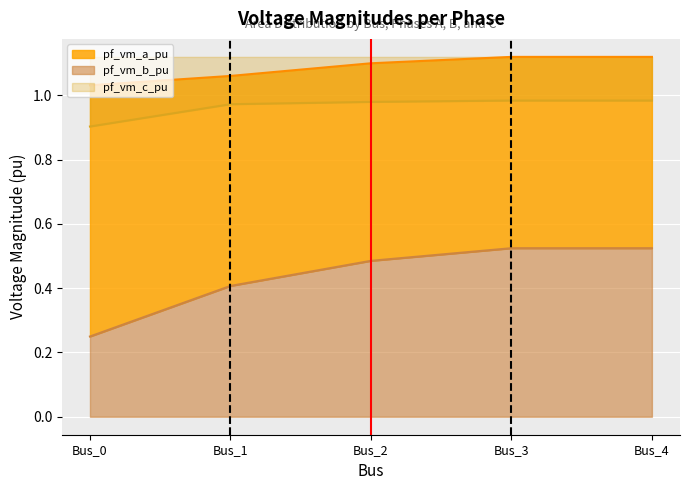

Rank the series by their average value, from highest to lowest.

pf_vm_a_pu, pf_vm_c_pu, pf_vm_b_pu